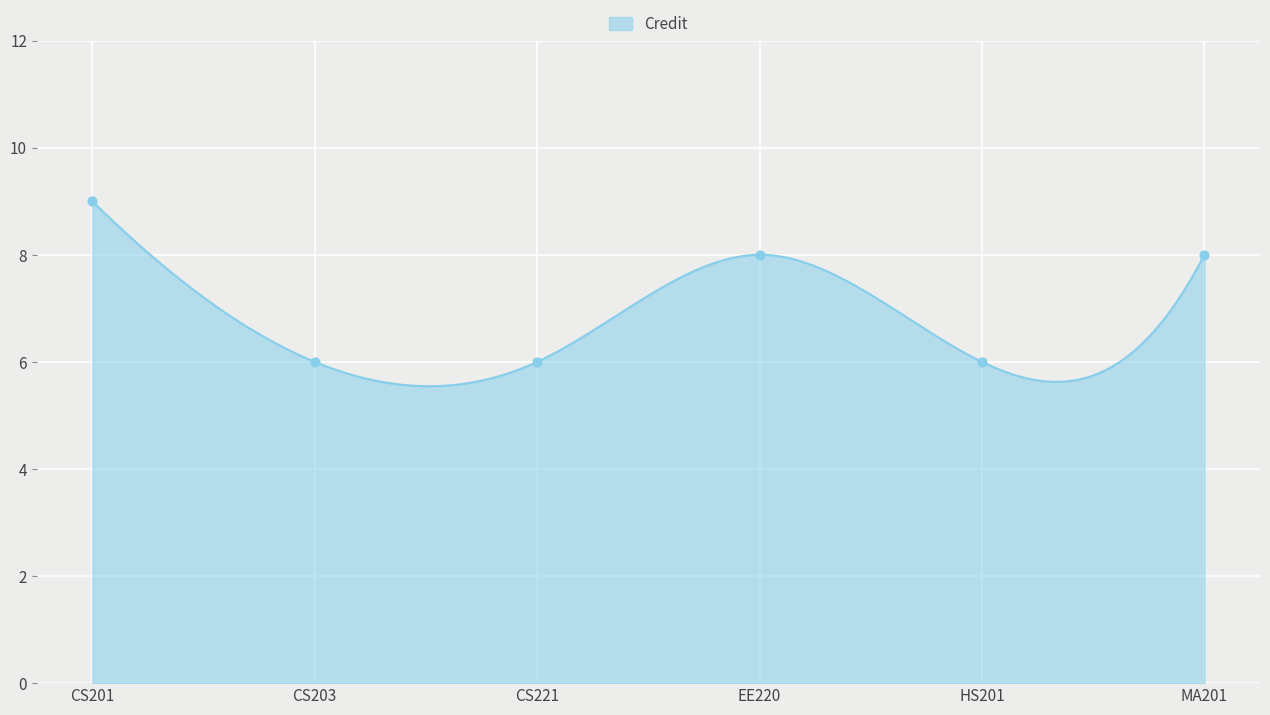

Approximately how many times larger is the value at EE220 compared to CS203?

1.3